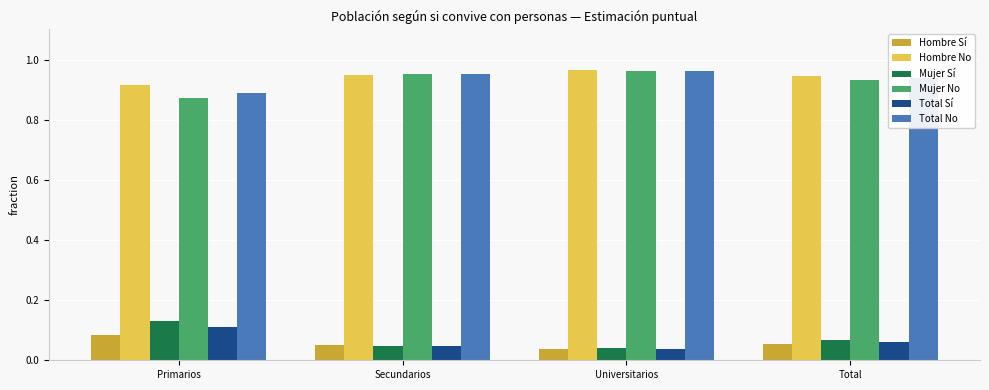

What is the label of the 4th bar from the left?

Total